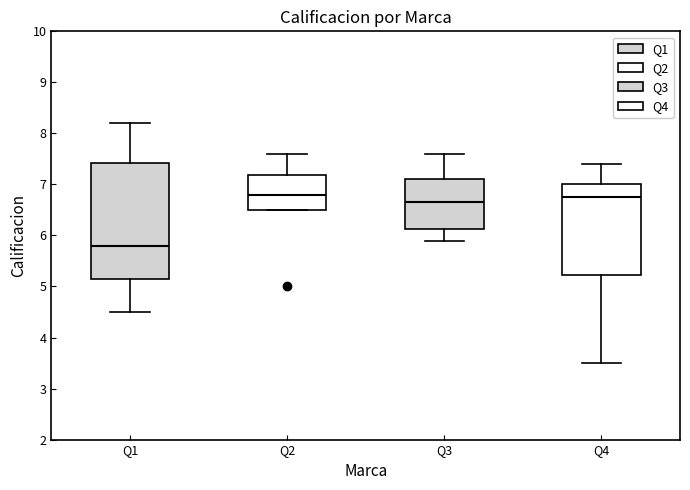

Reading left to right, read every box against the y-axis: the position of its median line, the range the box covers, and the ends of its whiskers. The values are not printed on the chart, so give them approximately, as read against the axis.

Q1: median 5.8, box 5.2 to 7.4, whiskers 4.5 to 8.2
Q2: median 6.8, box 6.5 to 7.2, whiskers 6.5 to 7.6
Q3: median 6.7, box 6.1 to 7.1, whiskers 5.9 to 7.6
Q4: median 6.8, box 5.2 to 7.0, whiskers 3.5 to 7.4